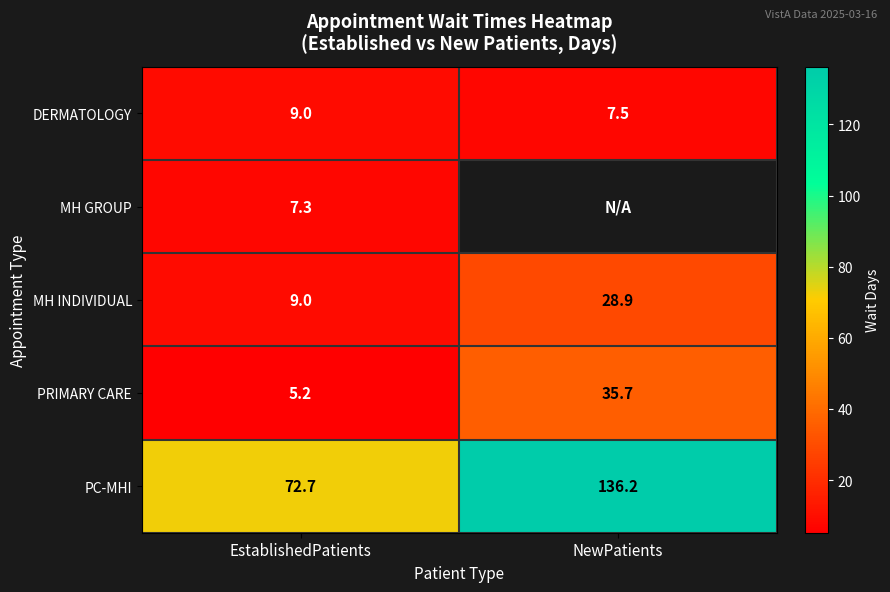

Is the value of PC-MHI at EstablishedPatients greater than the value of MH GROUP at EstablishedPatients?

Yes